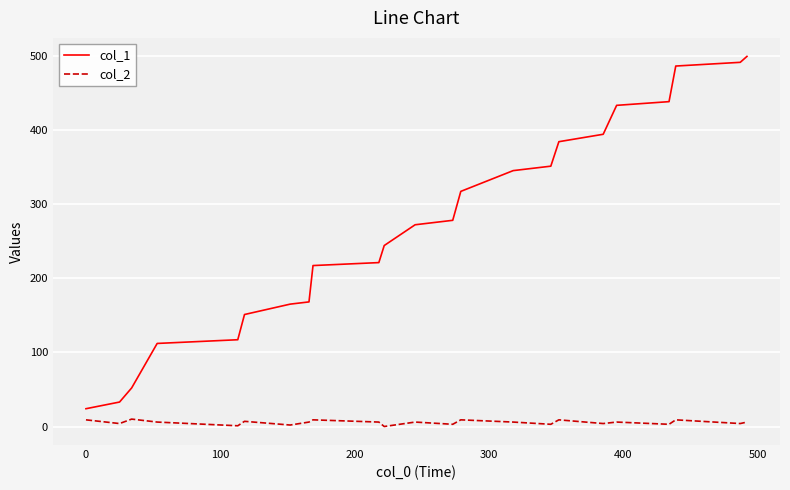

Which series has the widest spread of values?

col_1